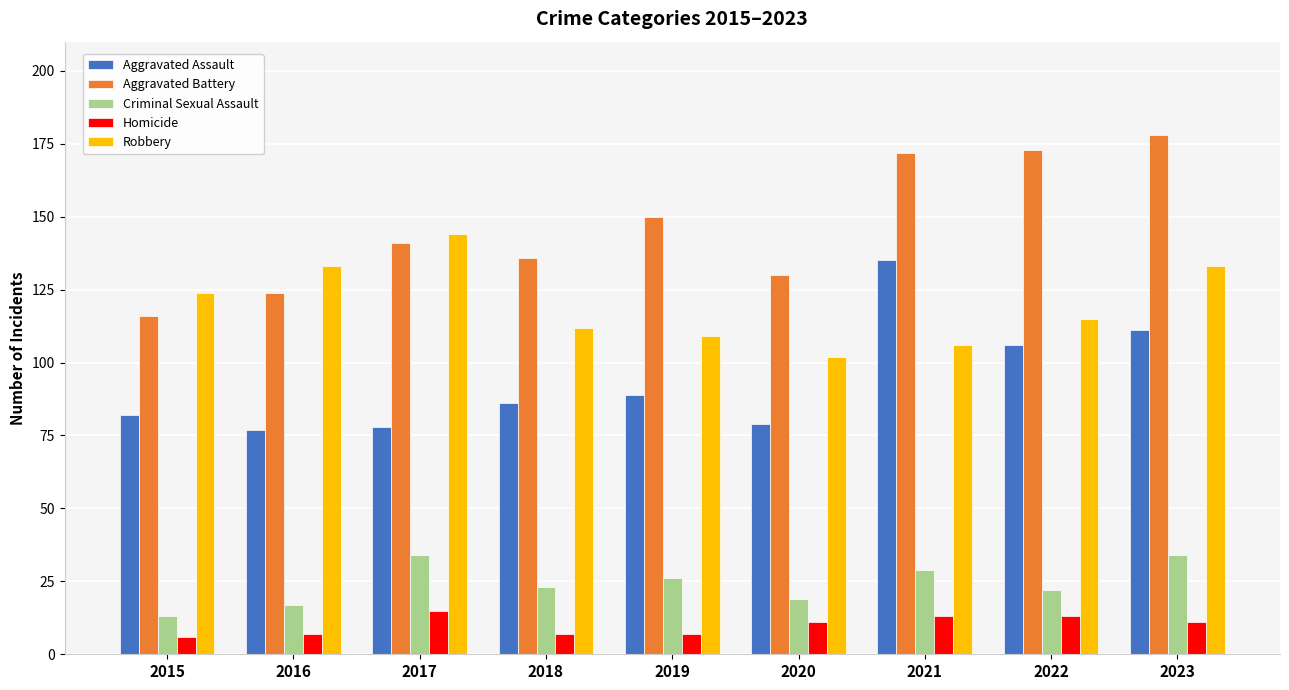

What is the value of the Aggravated Assault bar at the 1st from the left?

82